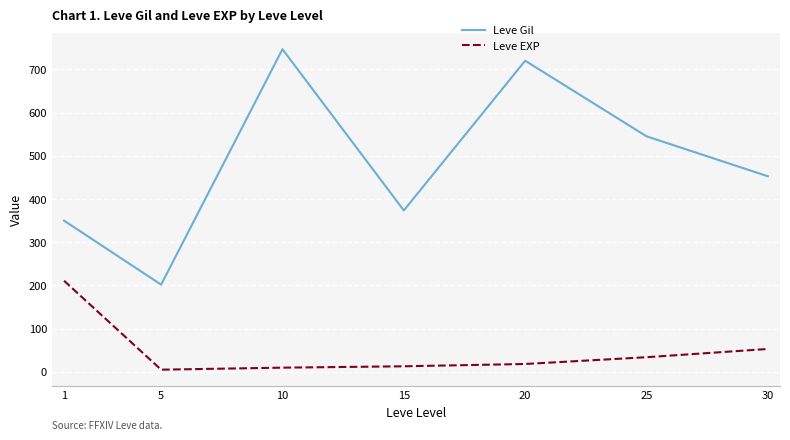

What is the approximate value of Leve EXP at 5?

4.8